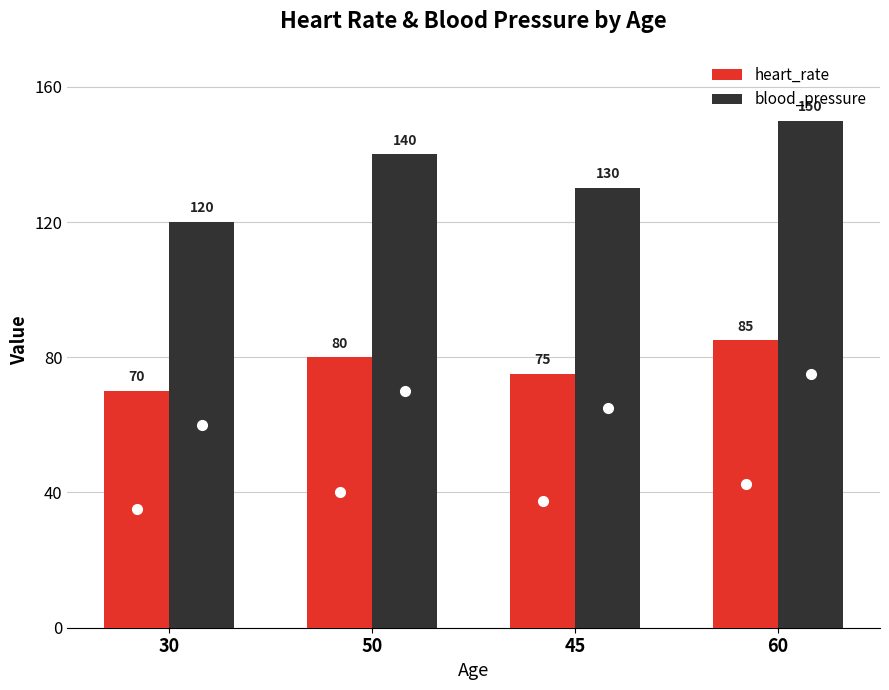

What is the total value across all series at 45?

205